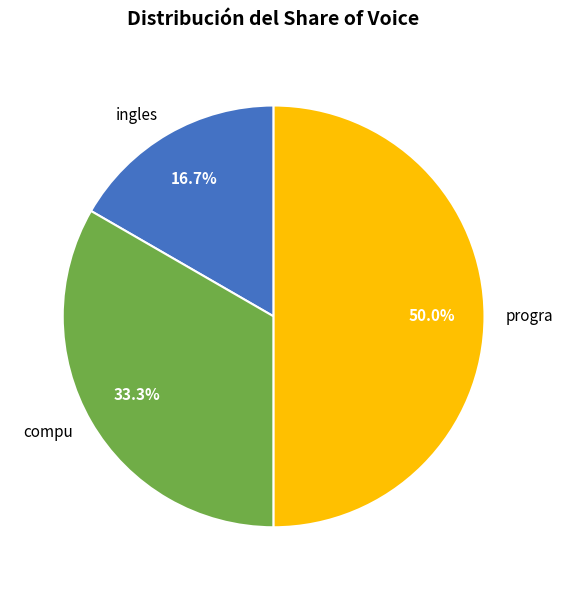

Which has a higher value, progra or ingles?

progra